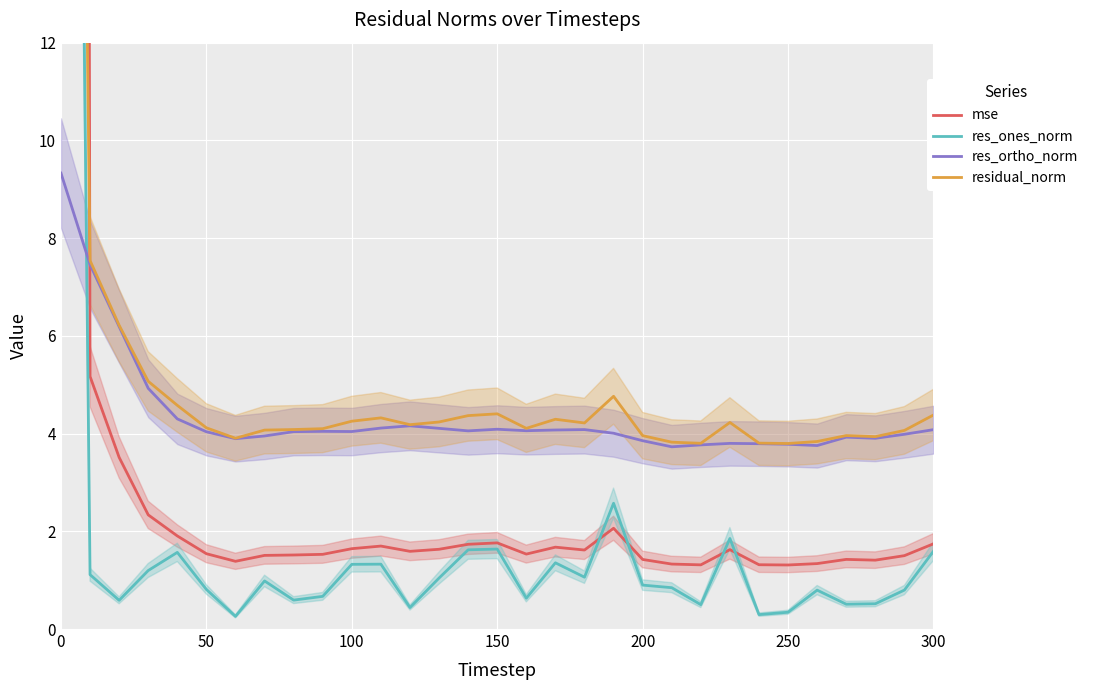

What is the minimum value for res_ortho_norm?

3.7